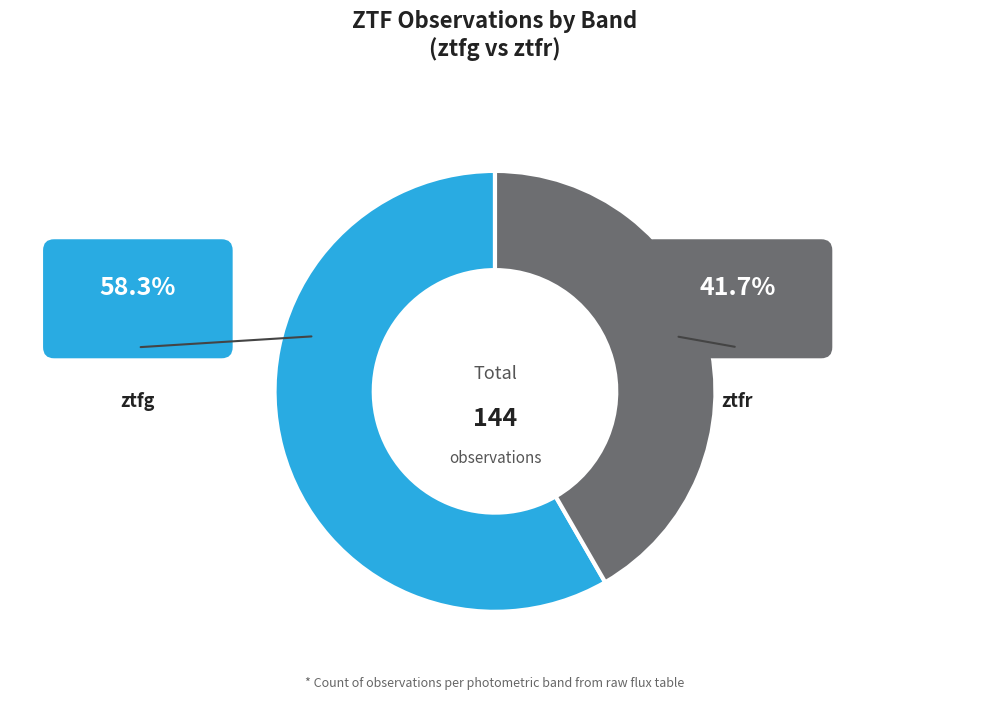

What is the change in value from ztfg to ztfr?

-24